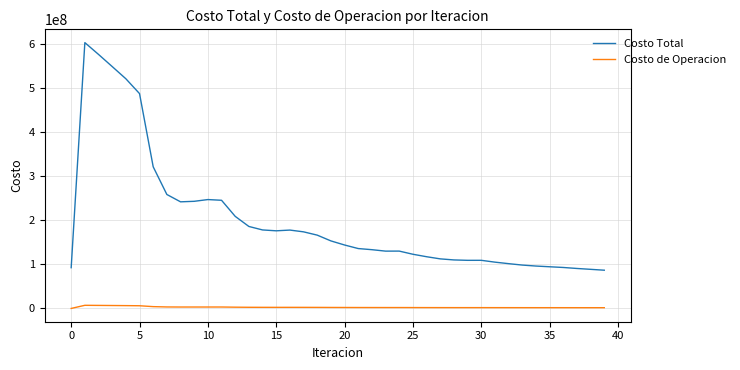

At how many categories does at least one series exceed 65746942?

40